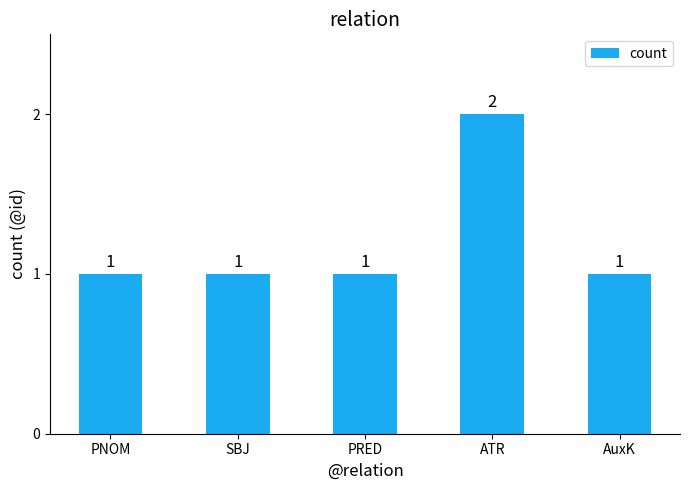

Reading left to right, transcribe all the data shown in this chart.

1	1	1	2	1